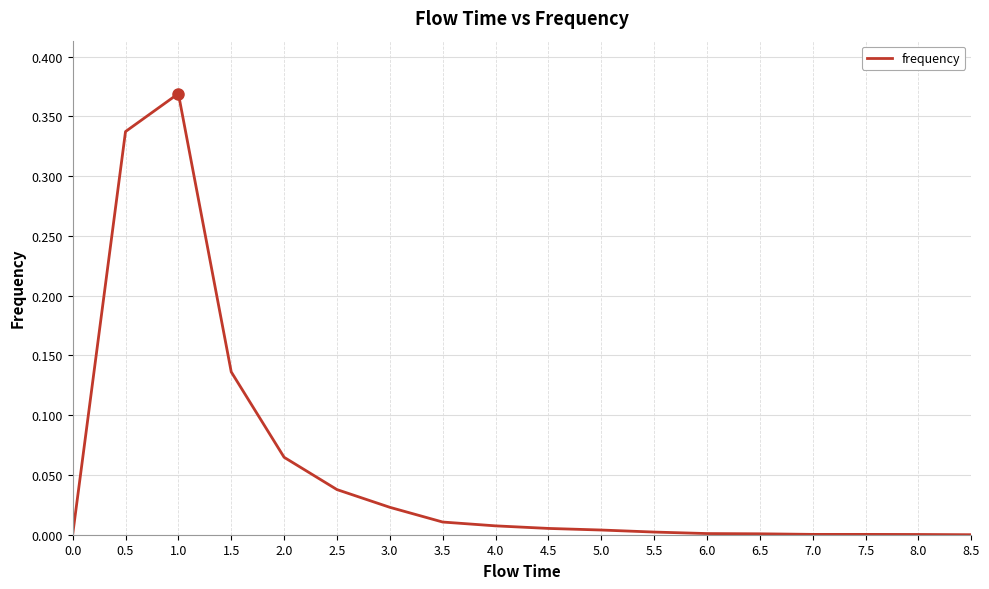

Between 8.5 and 2.0, which is larger?

2.0